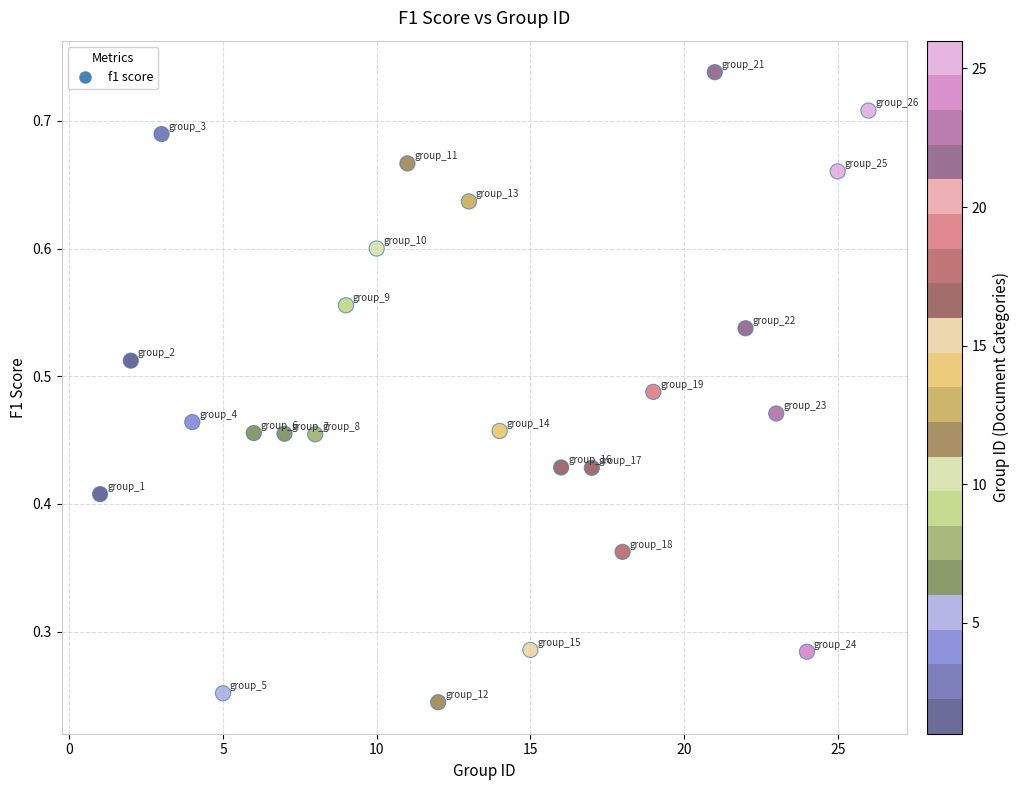

What is the range of X values (max minus min)?

25.0